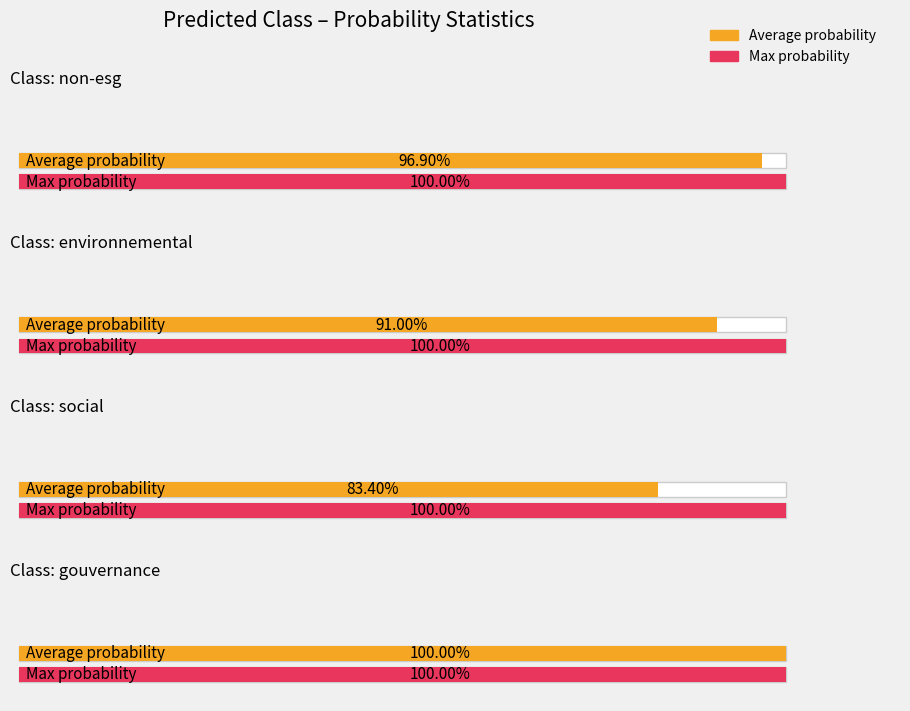

List the series in order of their peak value, lowest first.

Average probability, Max probability